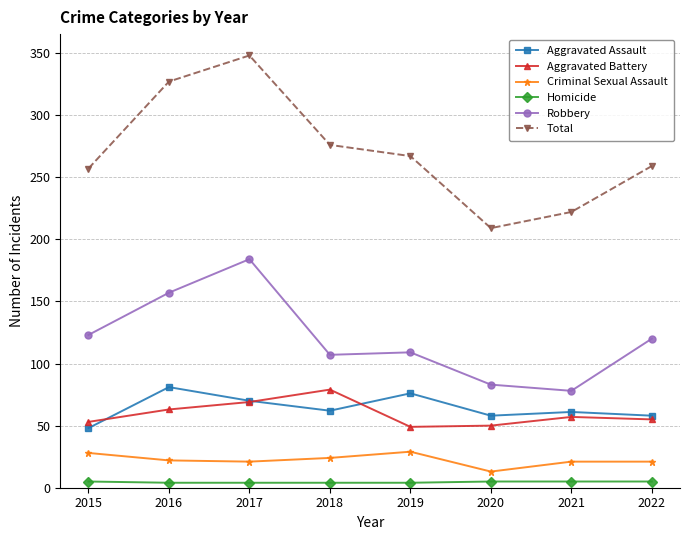

What is the difference between the Aggravated Assault values at 2020 and 2017?

12